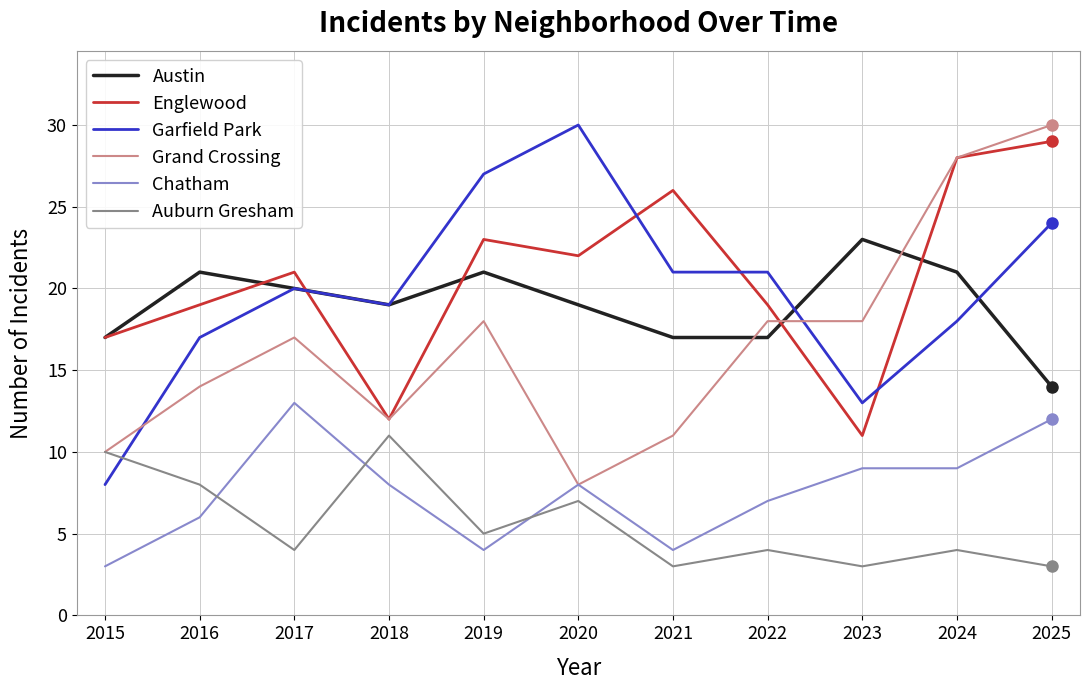

True or false: Chatham and Englewood cross at least once.

False